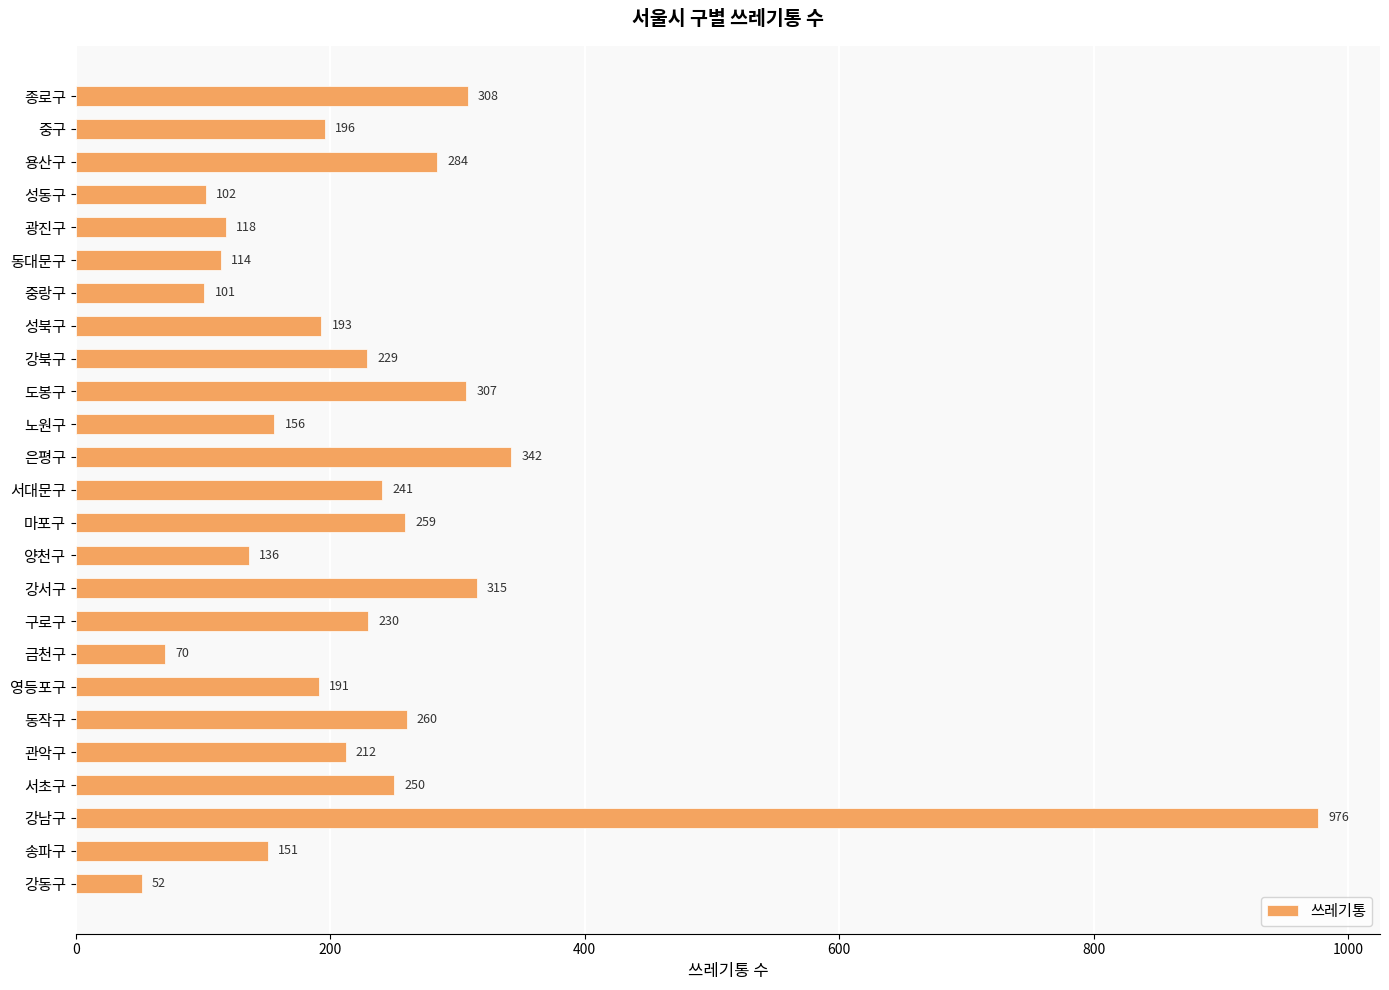

Approximately how many times larger is the value at 강서구 compared to 금천구?

4.5